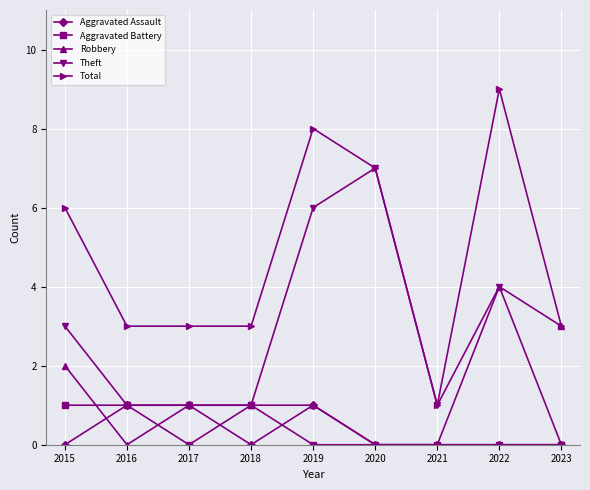

True or false: Total and Aggravated Assault intersect in this chart.

False